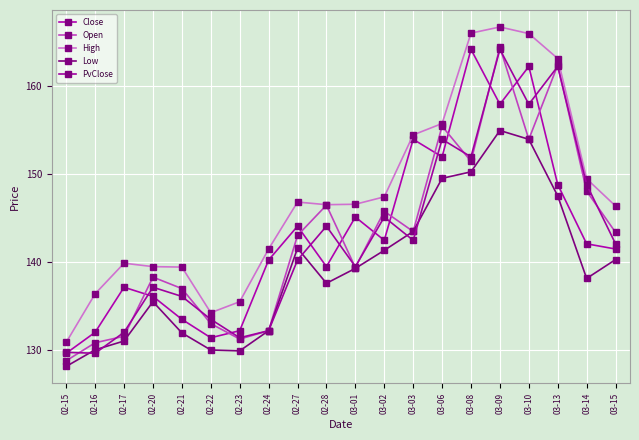

Between 03-06 and 03-09, which is larger?

03-09